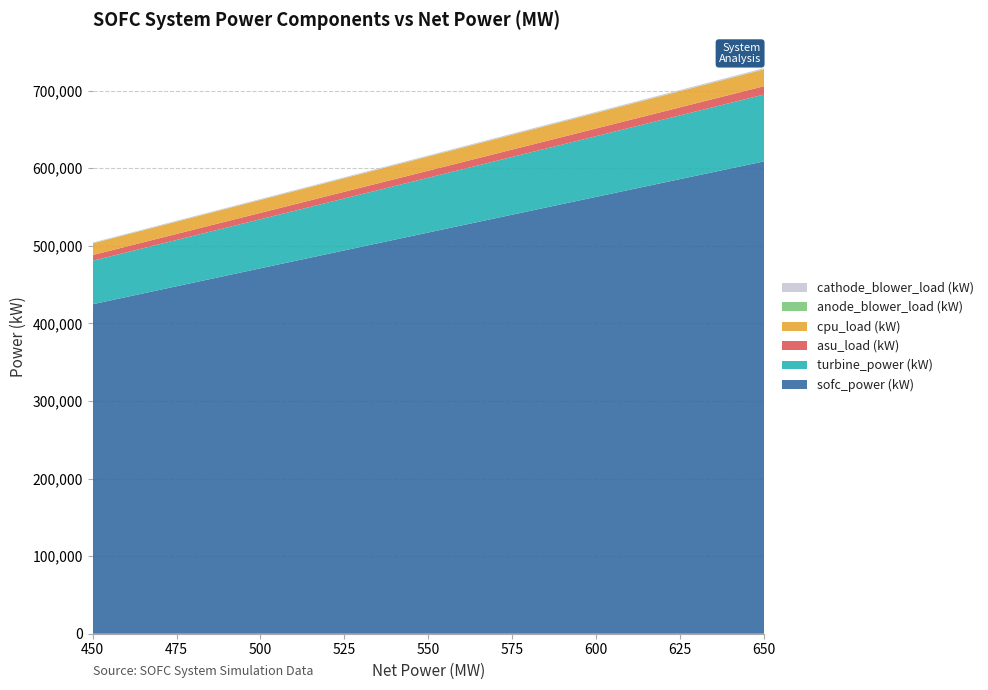

What is the minimum value for sofc_power (kW)?

424619.2